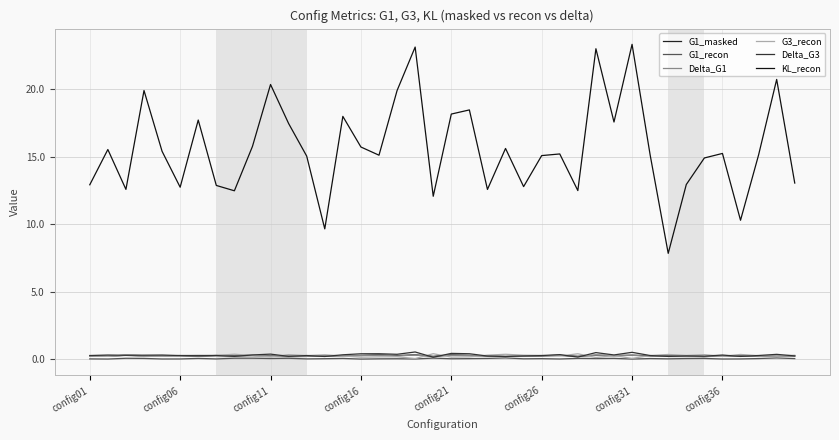

Is this an area chart (filled region under the line)?

No